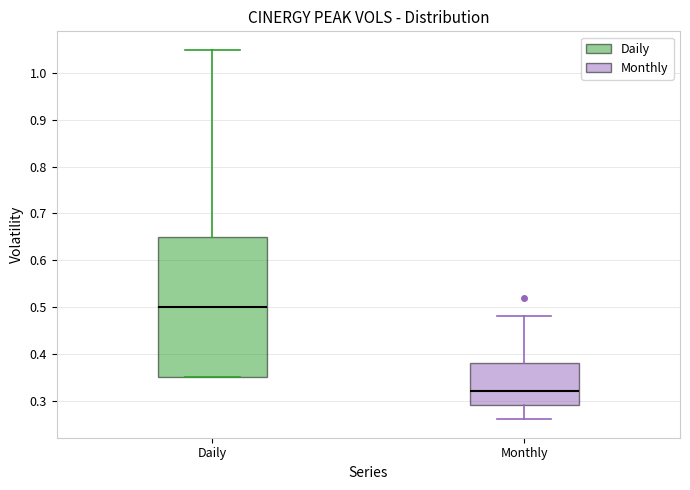

Reading left to right, transcribe this box plot: for each box, give where its median line is, the range the box spans, and where its two whiskers end, as read against the y-axis. The values are not printed on the chart, so give them approximately, as read against the axis.

Daily: median 0.50, box 0.35 to 0.65, whiskers 0.35 to 1.05
Monthly: median 0.32, box 0.29 to 0.38, whiskers 0.26 to 0.48